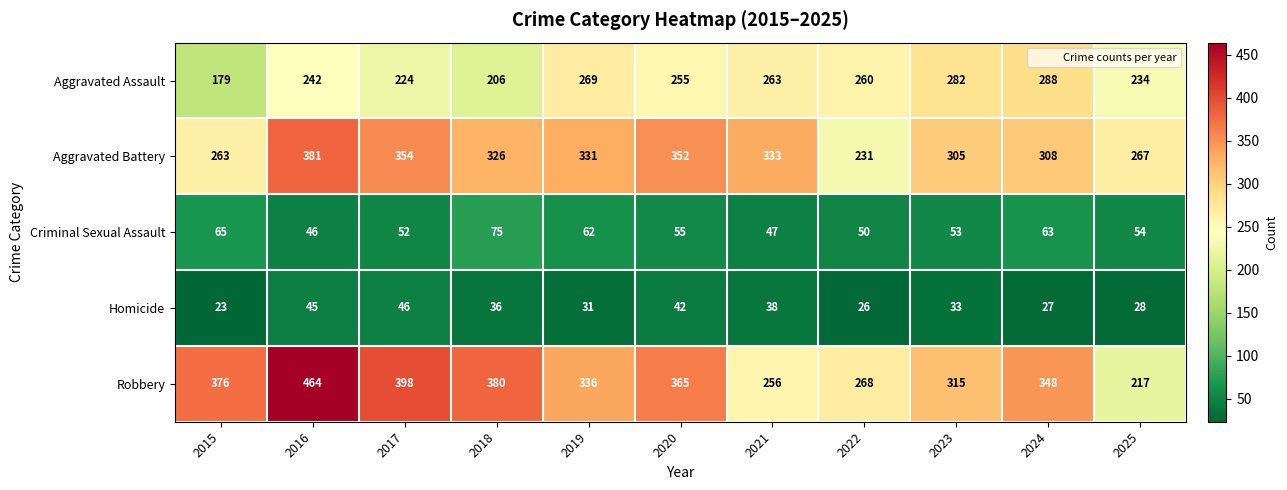

Which series has the largest total across all categories?

Robbery